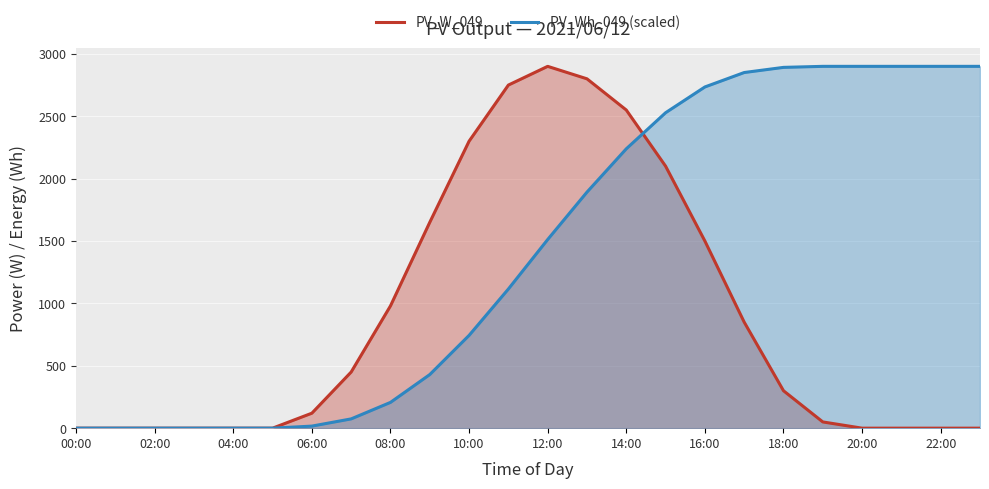

Is it true that PV_Wh_049 (scaled) equals 1892.0 at 13?

True